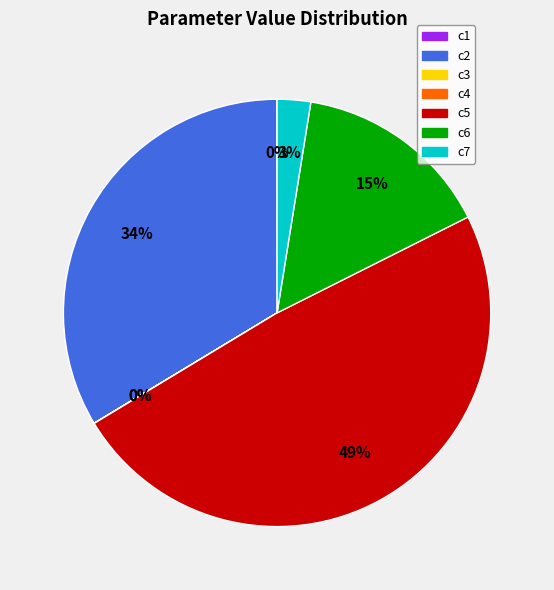

Does any single category account for the majority?

No